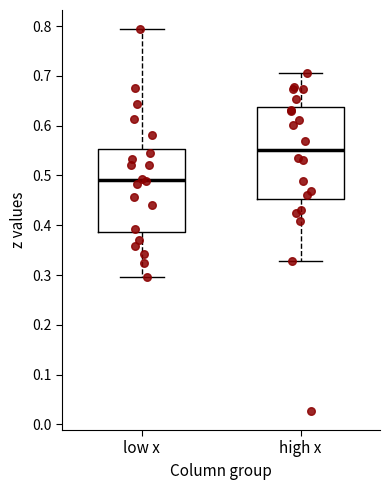

Which box's median line is the highest?

high x